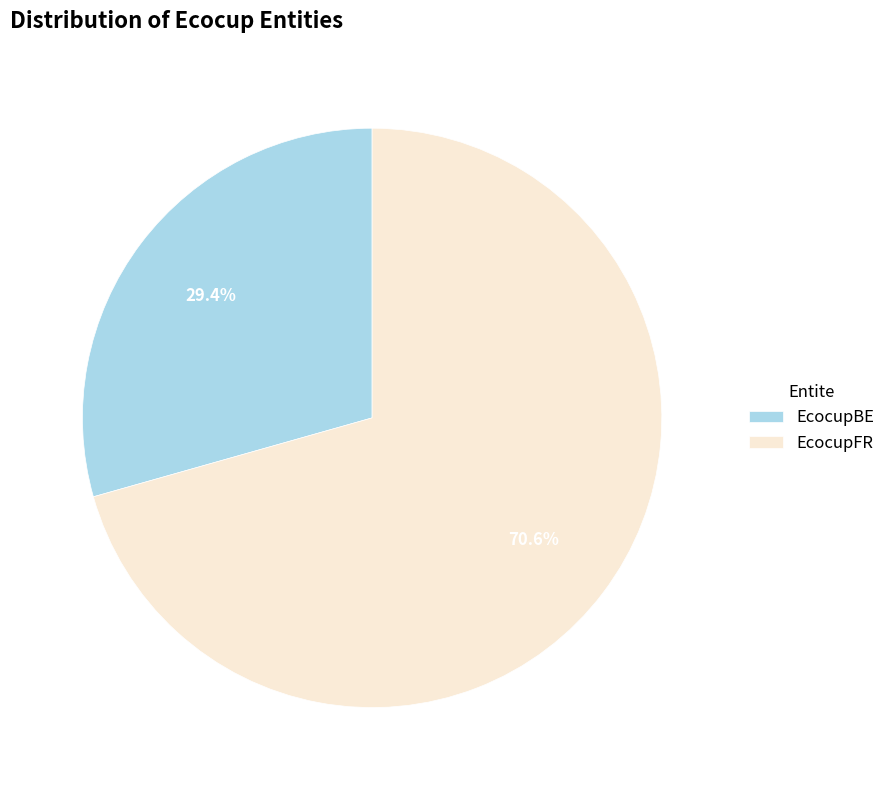

To the nearest percent, what percentage of the pie is EcocupBE?

29%